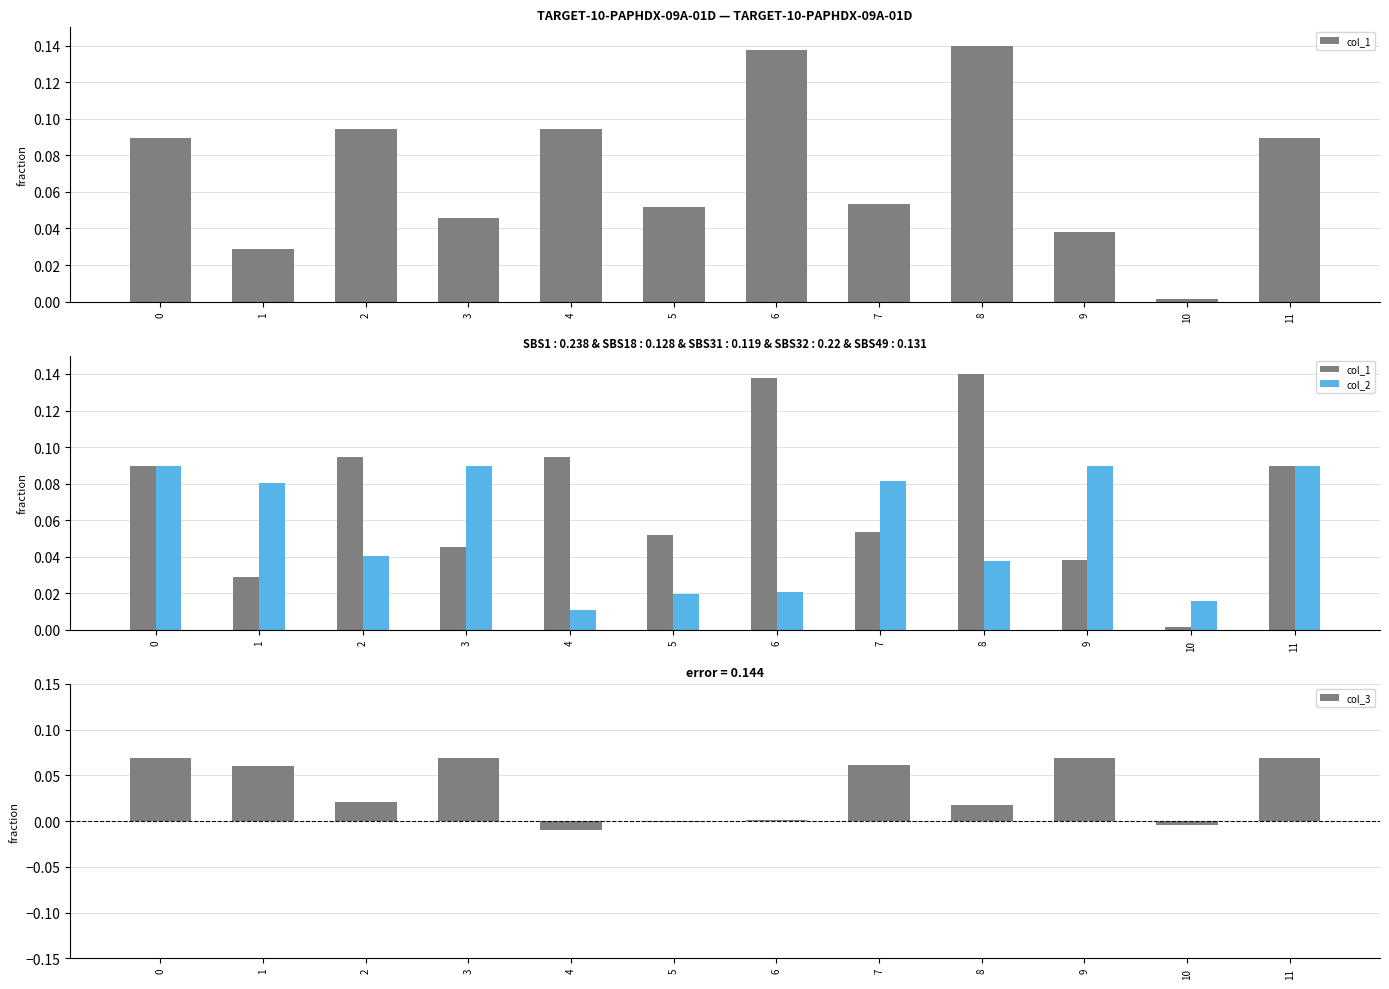

What is the approximate value of col_2 at 3?

0.1